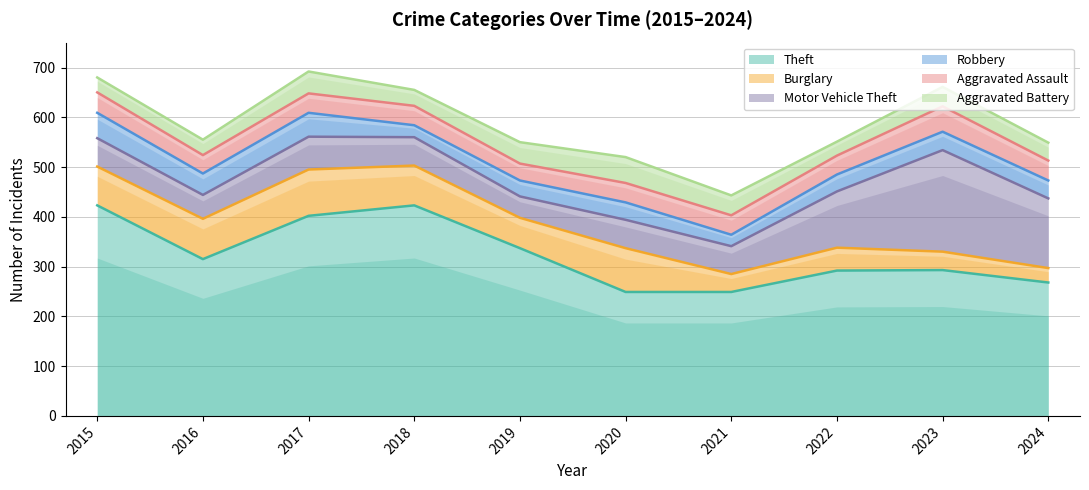

Which series has the widest spread of values?

Theft